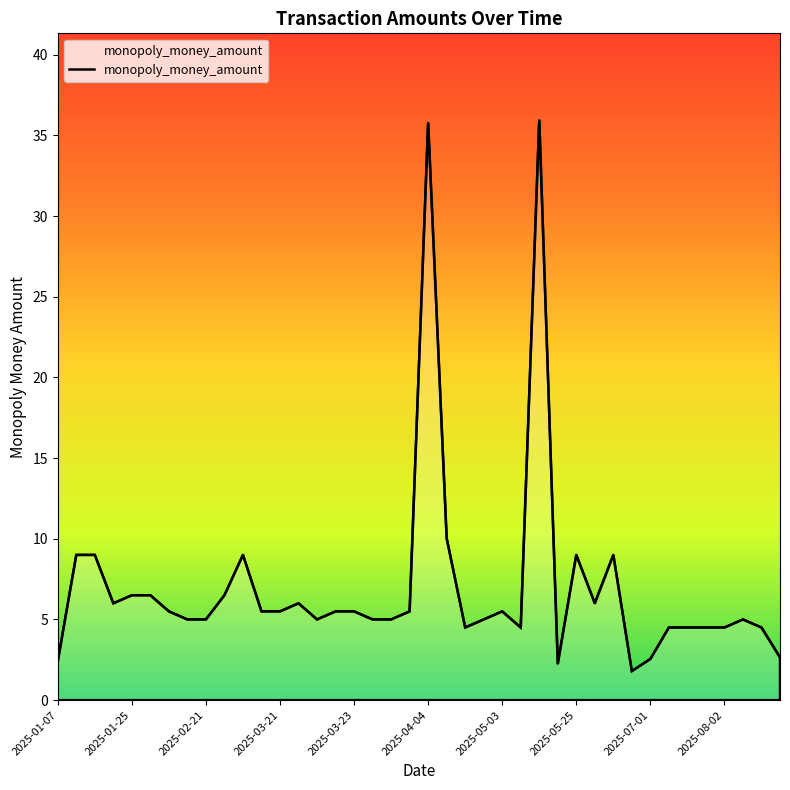

What is the maximum value shown in the chart?

35.9